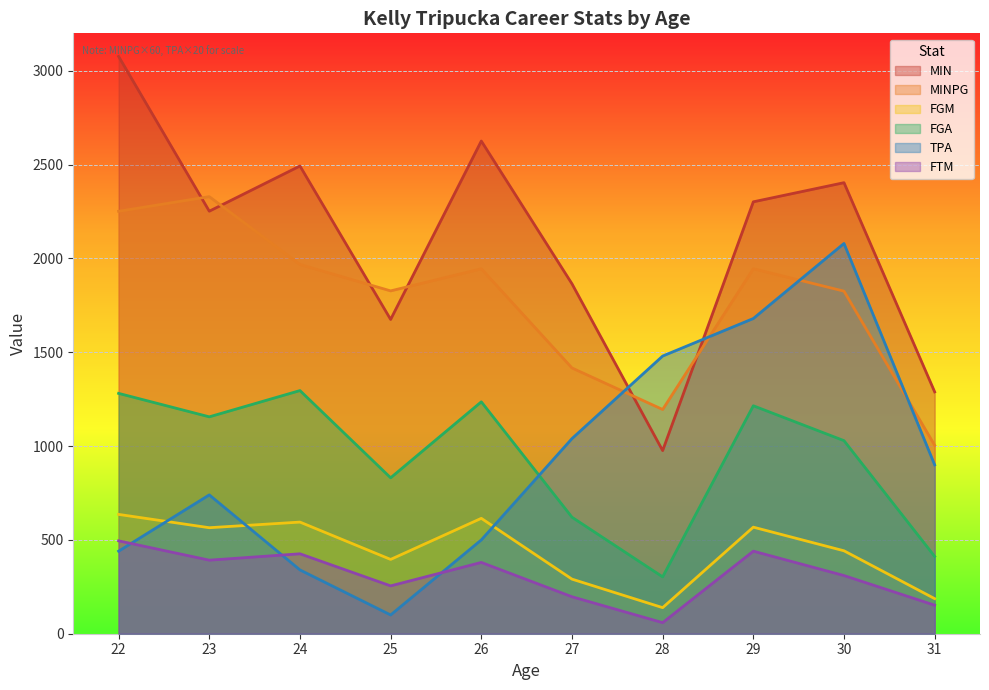

At which category does FGM reach its first local valley?

23